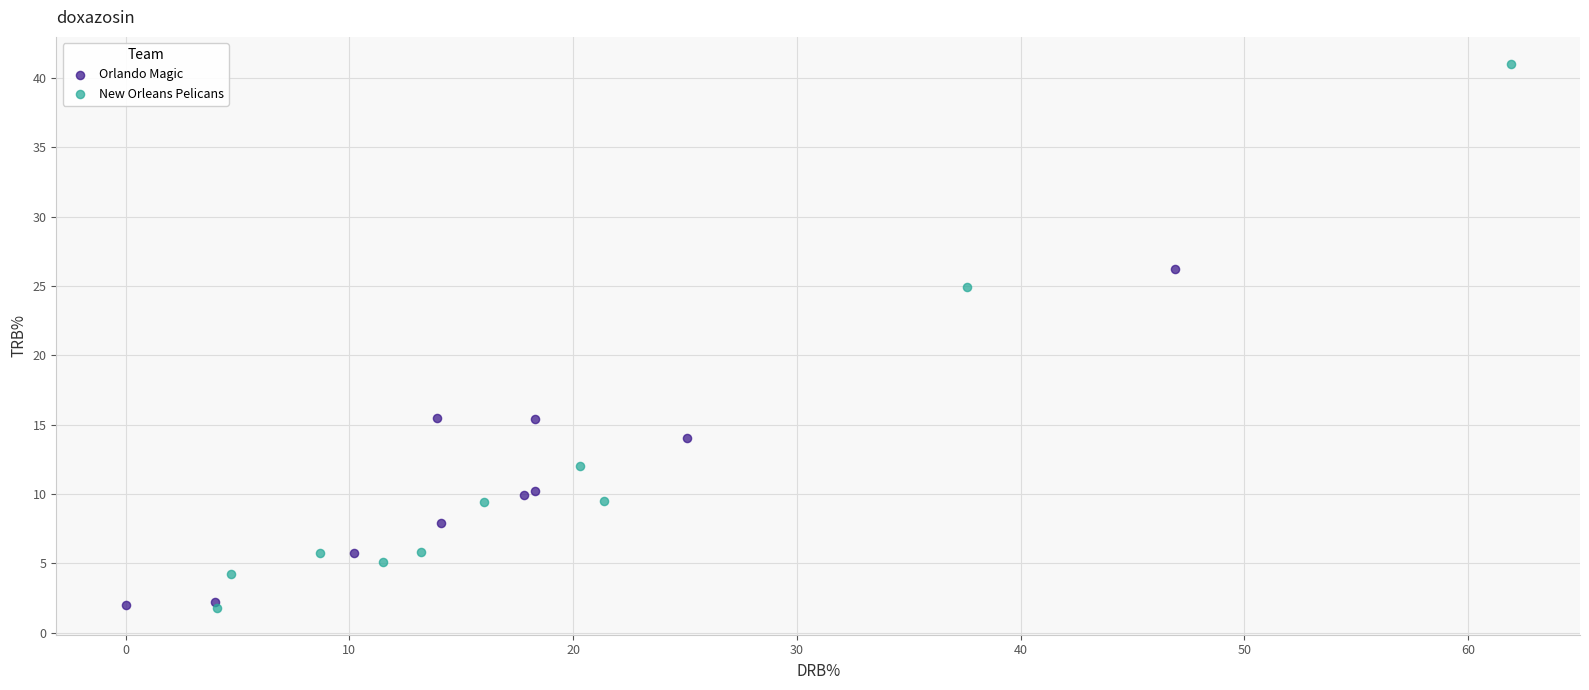

Which series has the widest spread of Y values?

New Orleans Pelicans